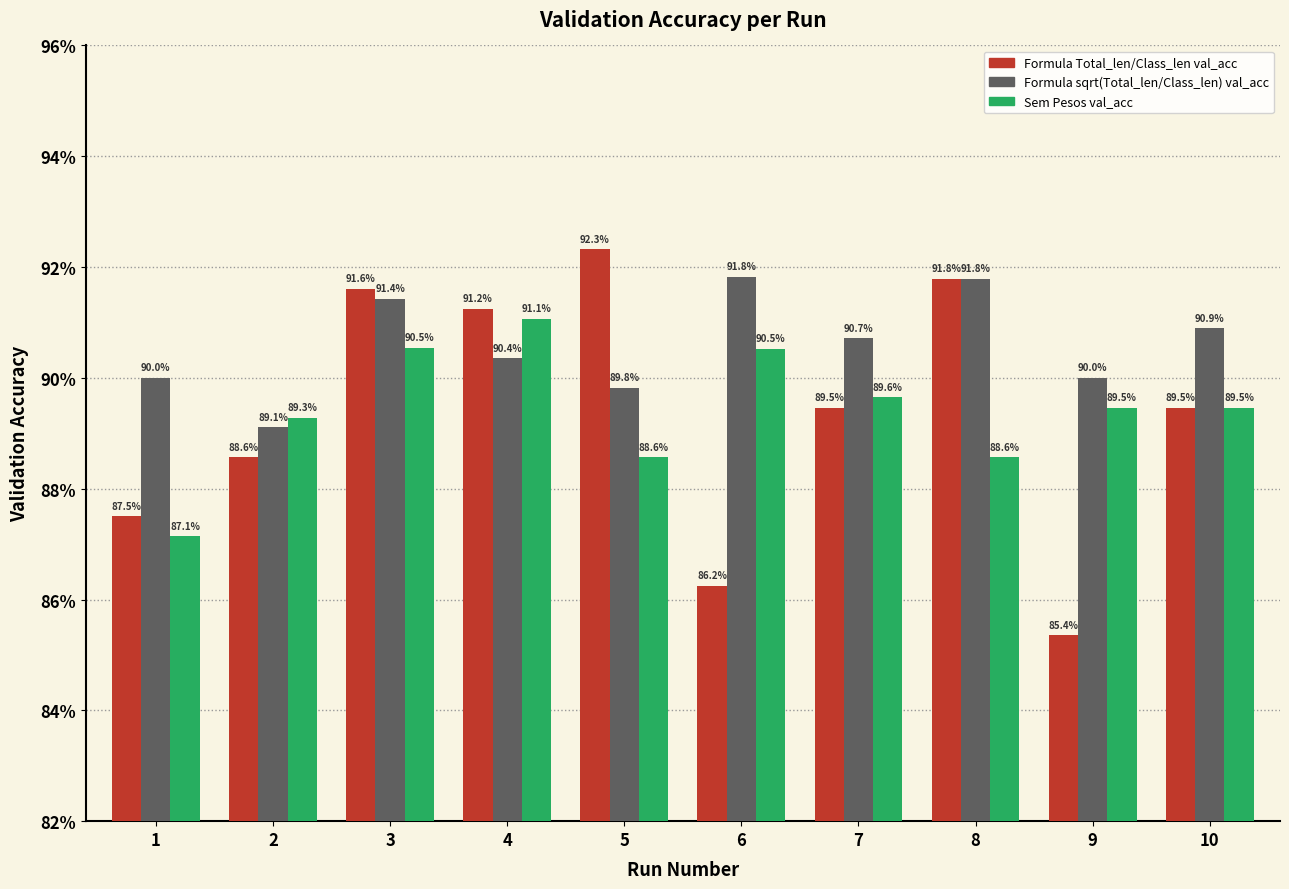

Does the chart contain stacked bars?

No